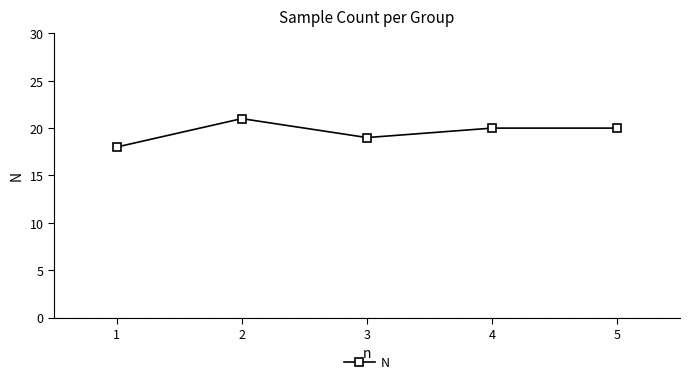

At which label does the data first exceed 20?

2